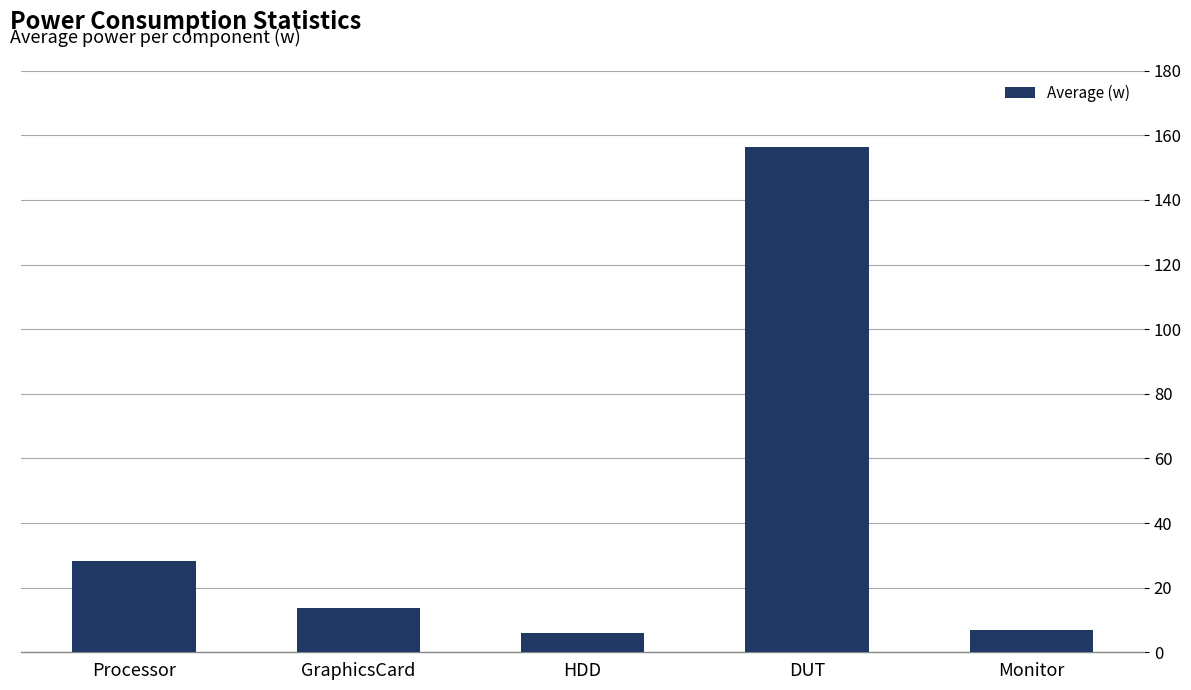

Which label corresponds to the largest value in the chart?

DUT